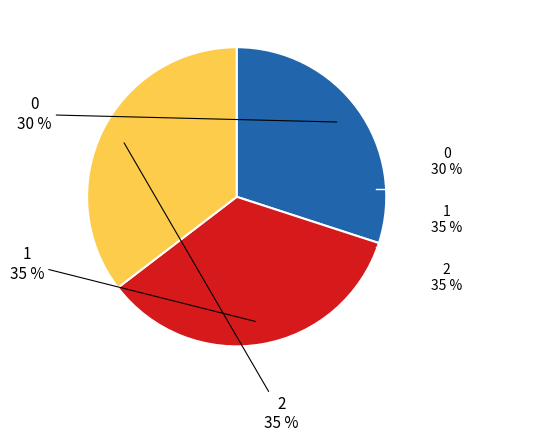

Does any single category account for the majority?

No